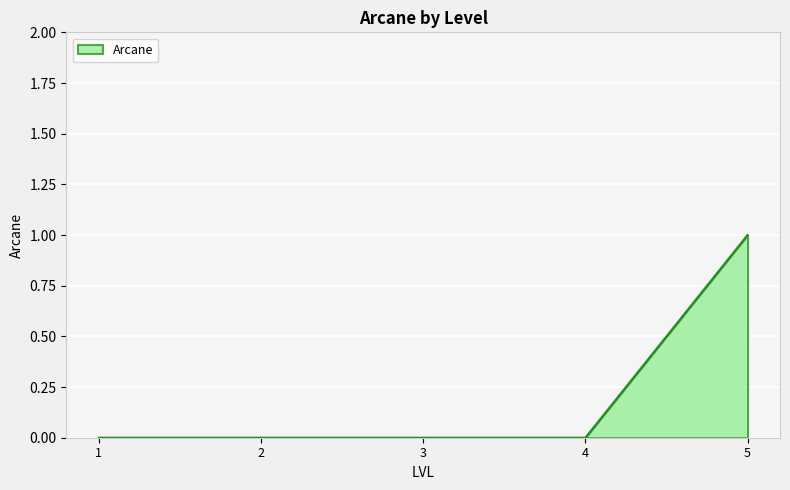

Between 2 and 5, which is larger?

5